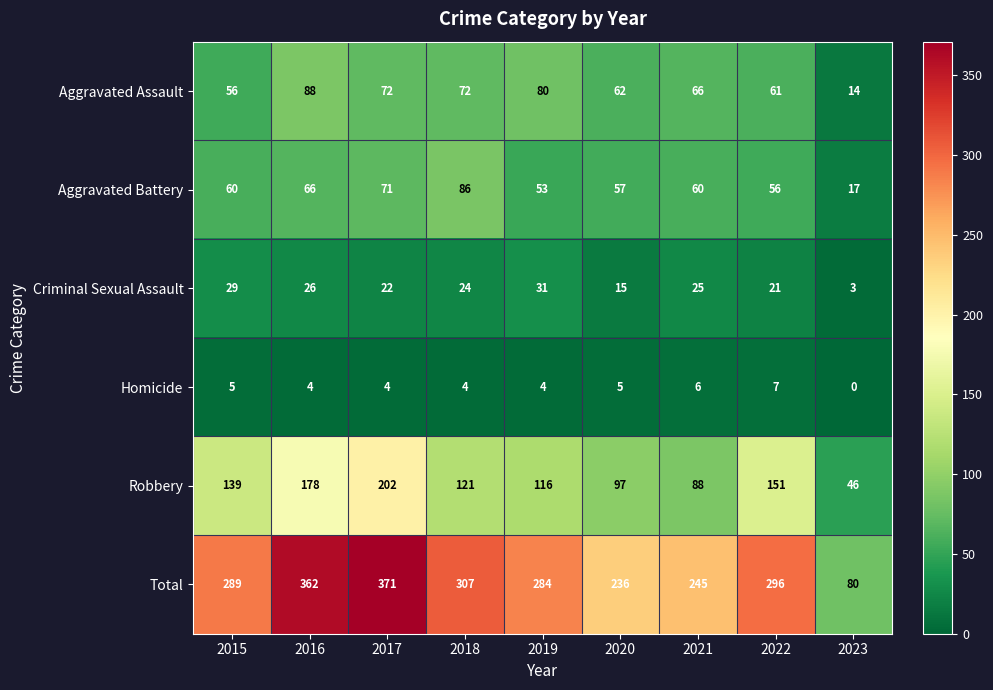

Which series has the largest total across all categories?

Total